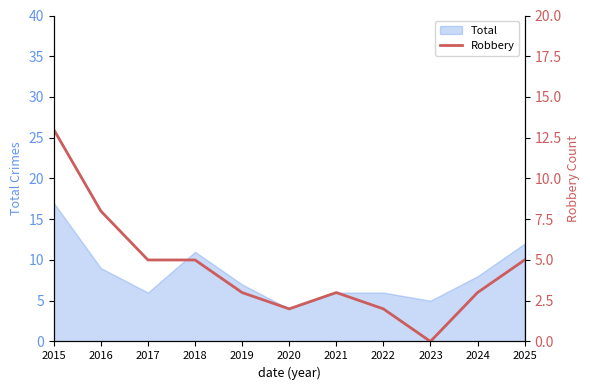

At which category does the chart reach its peak across all series?

2015